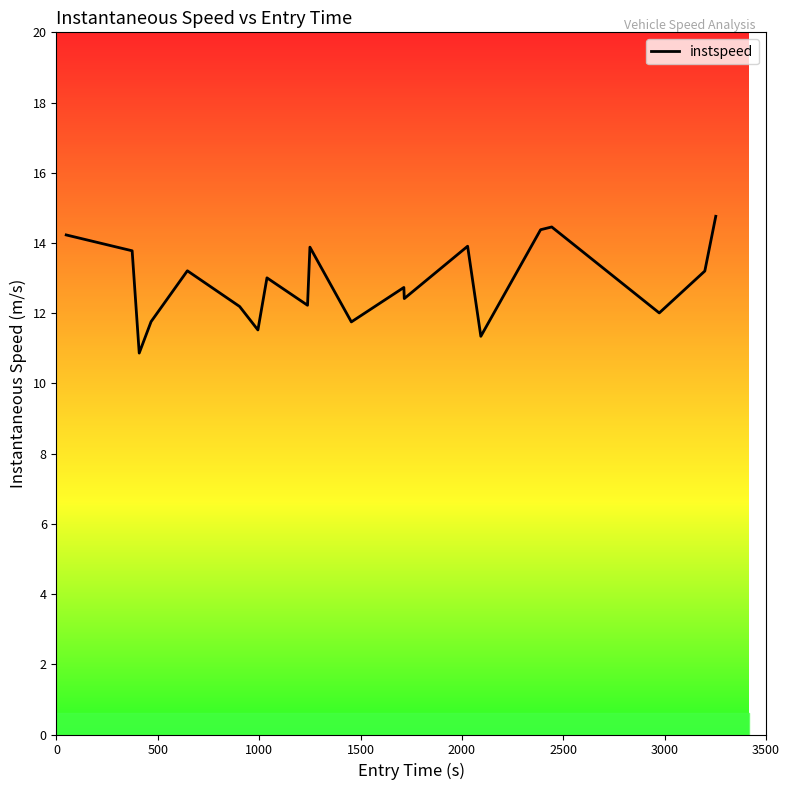

Count the number of values greater than 13.

10